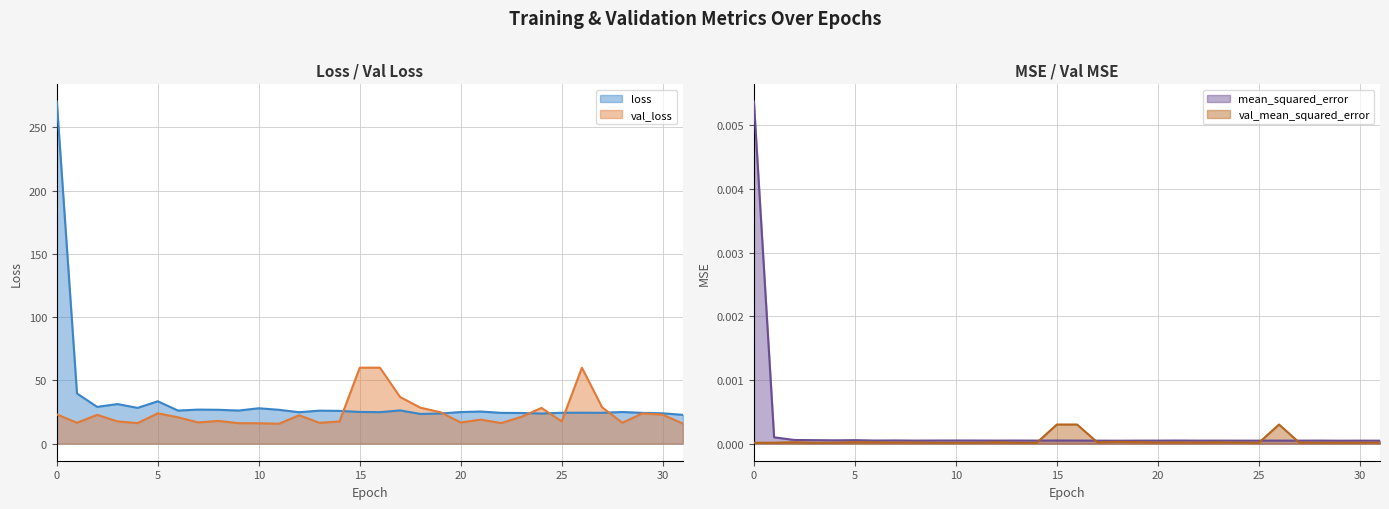

Is it true that val_loss equals 79.4 at 15?

False